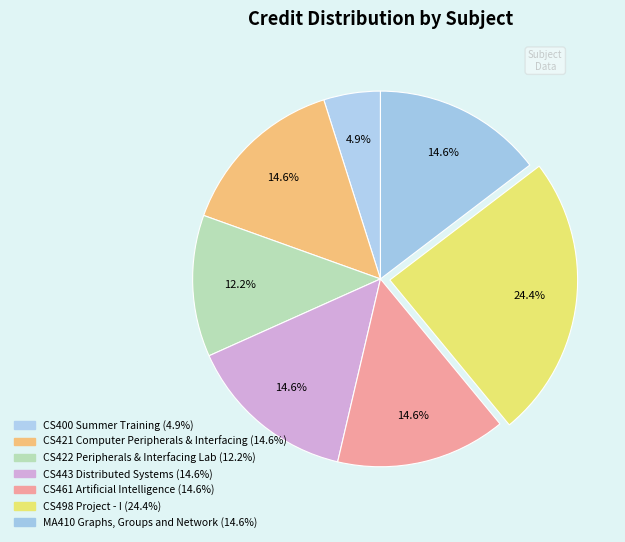

Approximately how many times larger is the value at CS461 Artificial Intelligence compared to CS422 Peripherals & Interfacing Lab?

1.2